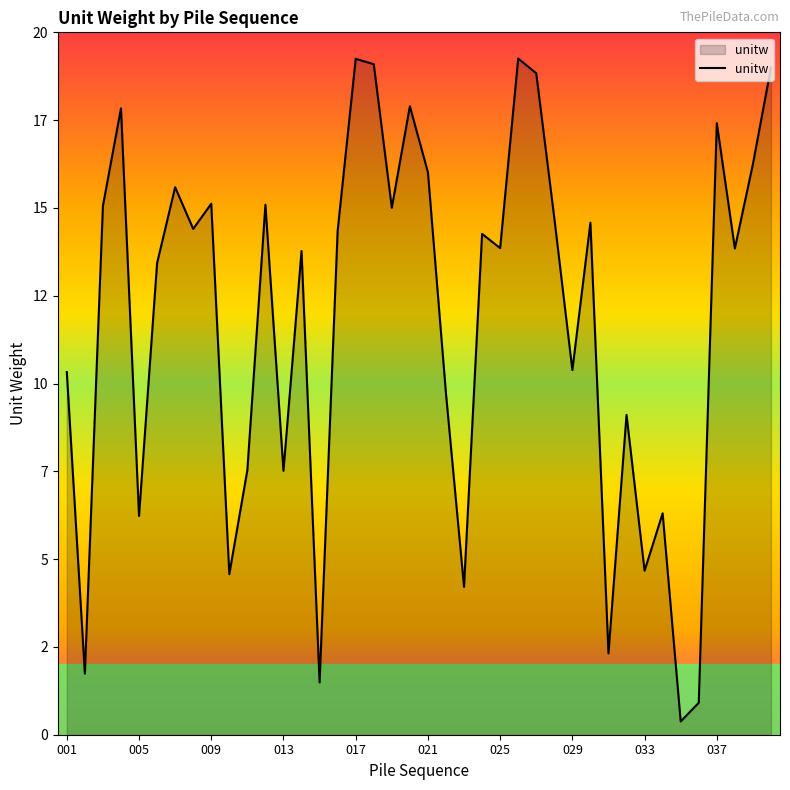

What is the average value?

11.8